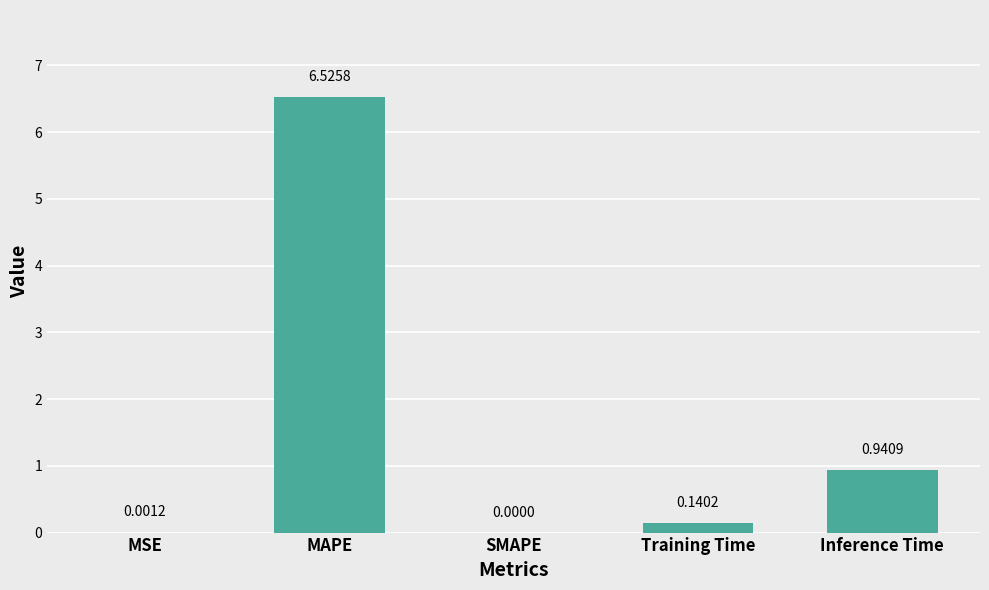

What is the change in value from MSE to MAPE?

+6.5